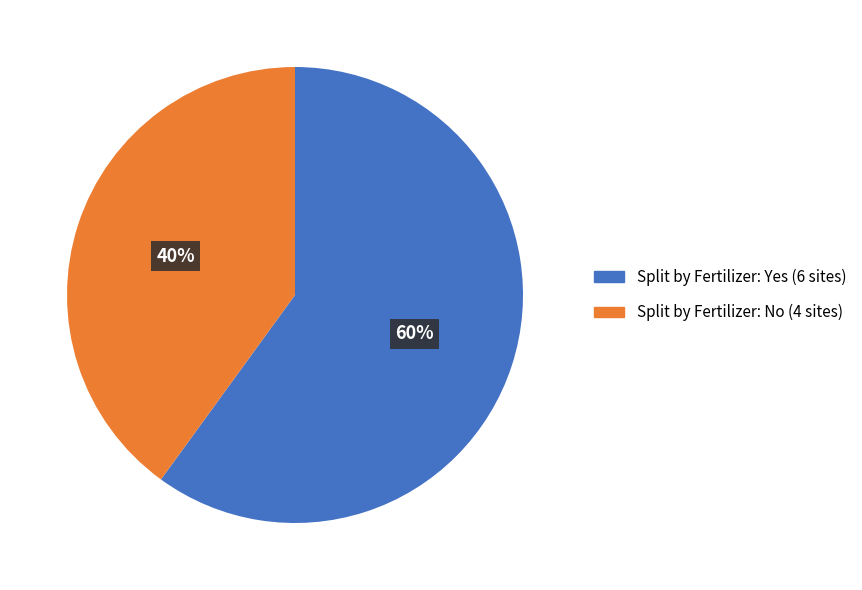

Is there any slice that represents more than half of the pie?

Yes